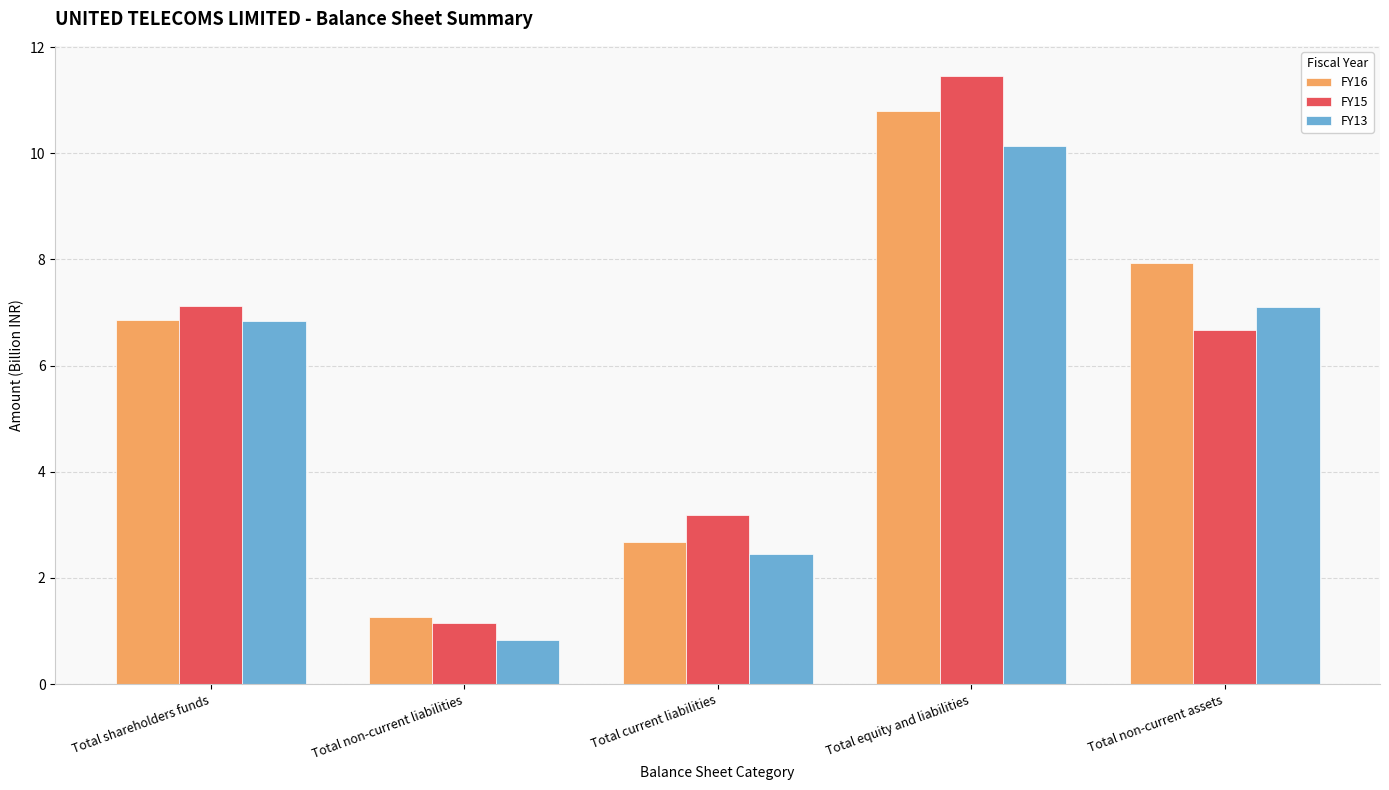

The FY13 series shows 0.8 at Total non-current liabilities. True or false?

True